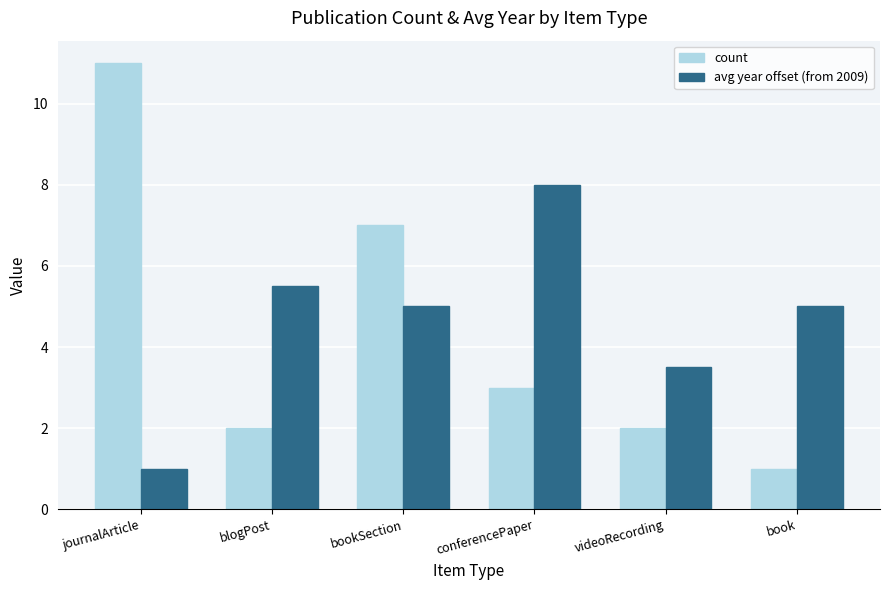

What is the maximum value shown in the chart?

11.0